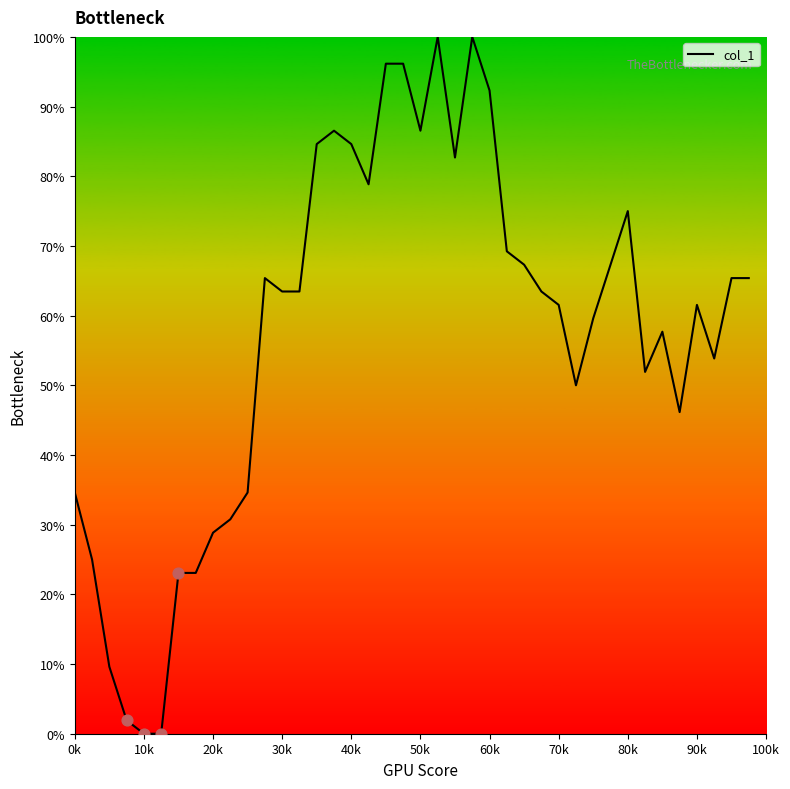

What is the difference between the maximum and minimum values?

100.0